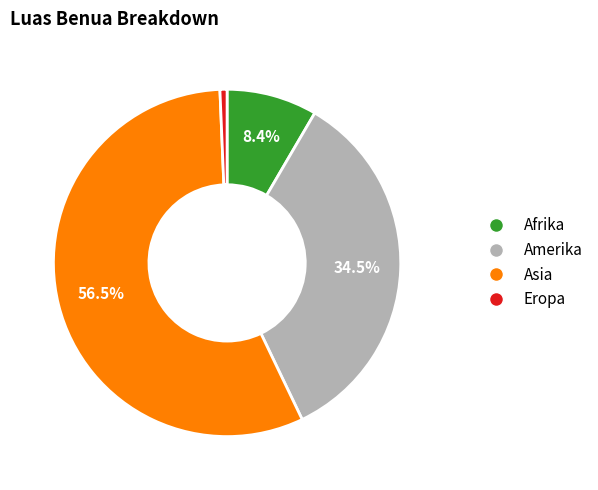

Is Afrika the majority of the pie?

No